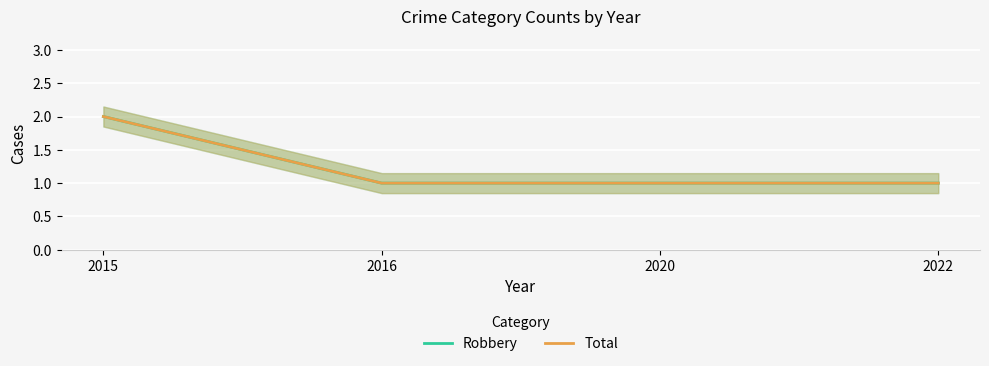

Which category has the lowest value across all series?

2016